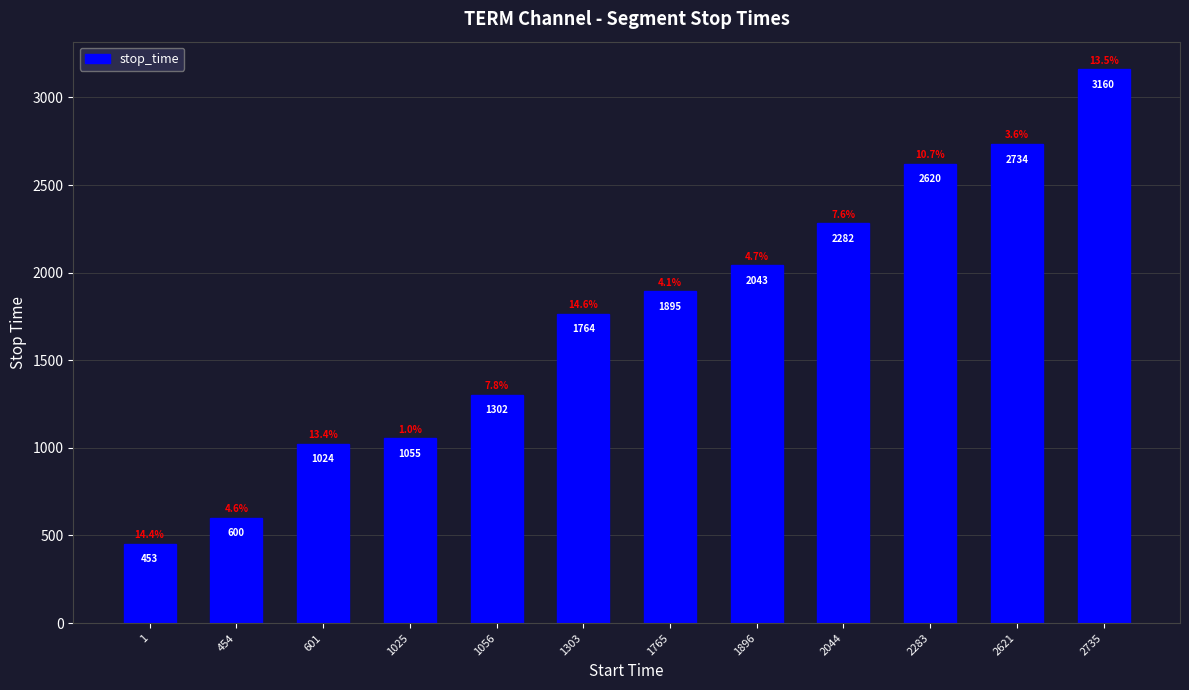

Between 1025 and 2283, which is larger?

2283